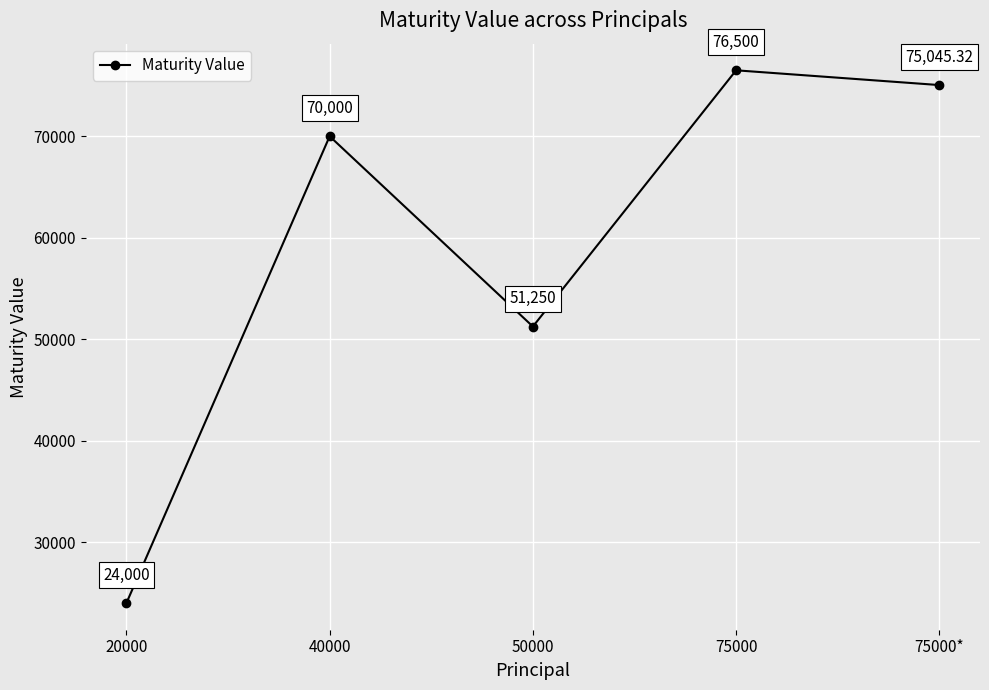

True or false: the data has more than 1 interior local peaks.

True